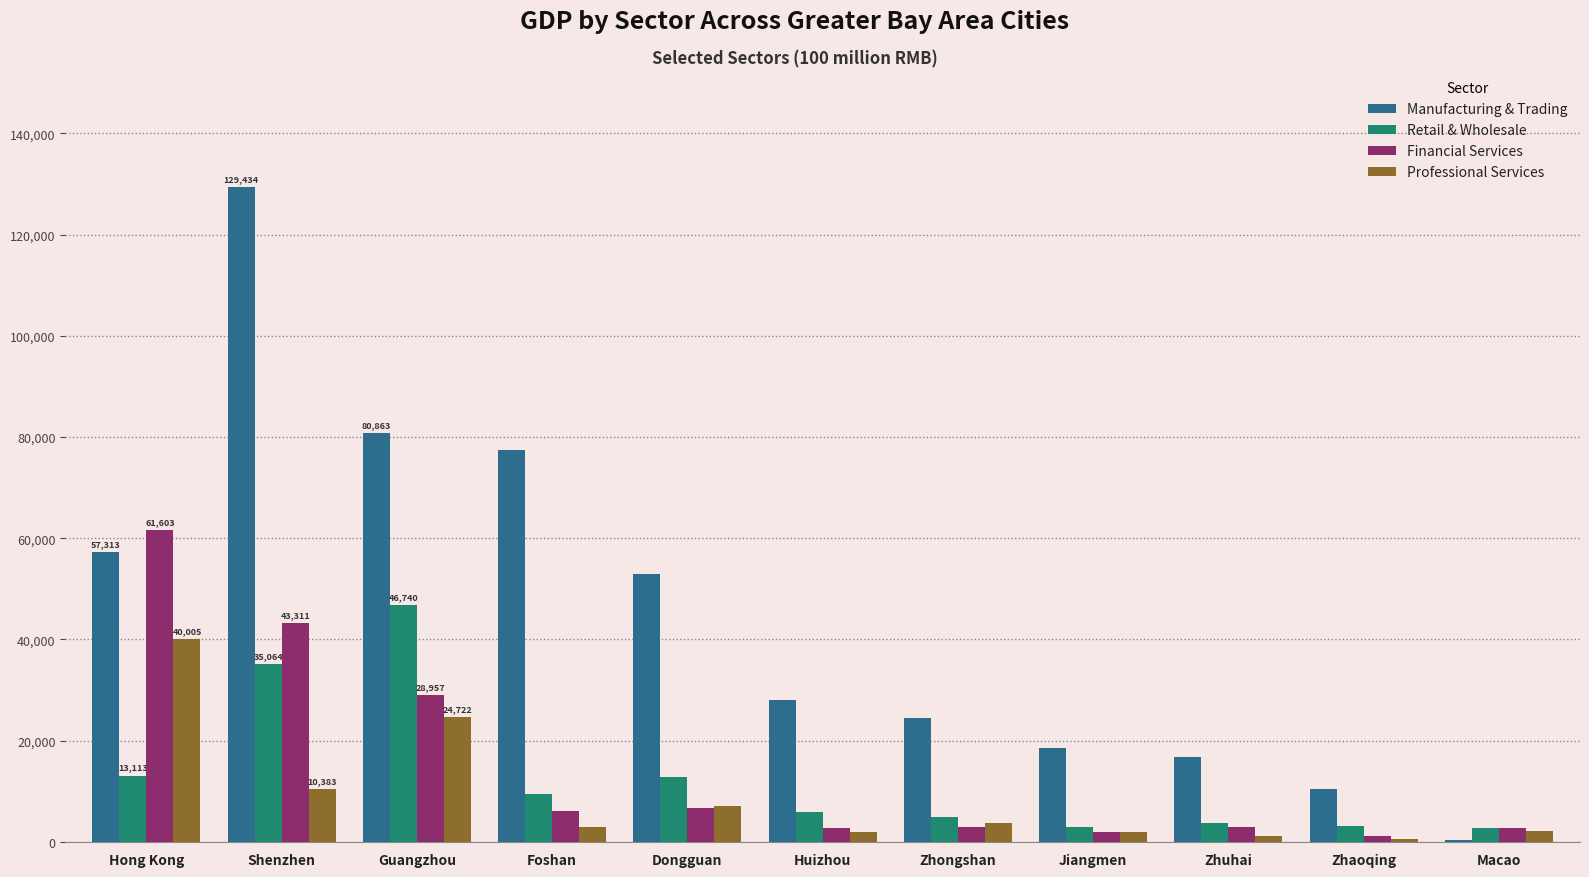

What are all the series names shown in the legend?

Manufacturing & Trading, Retail & Wholesale, Financial Services, Professional Services